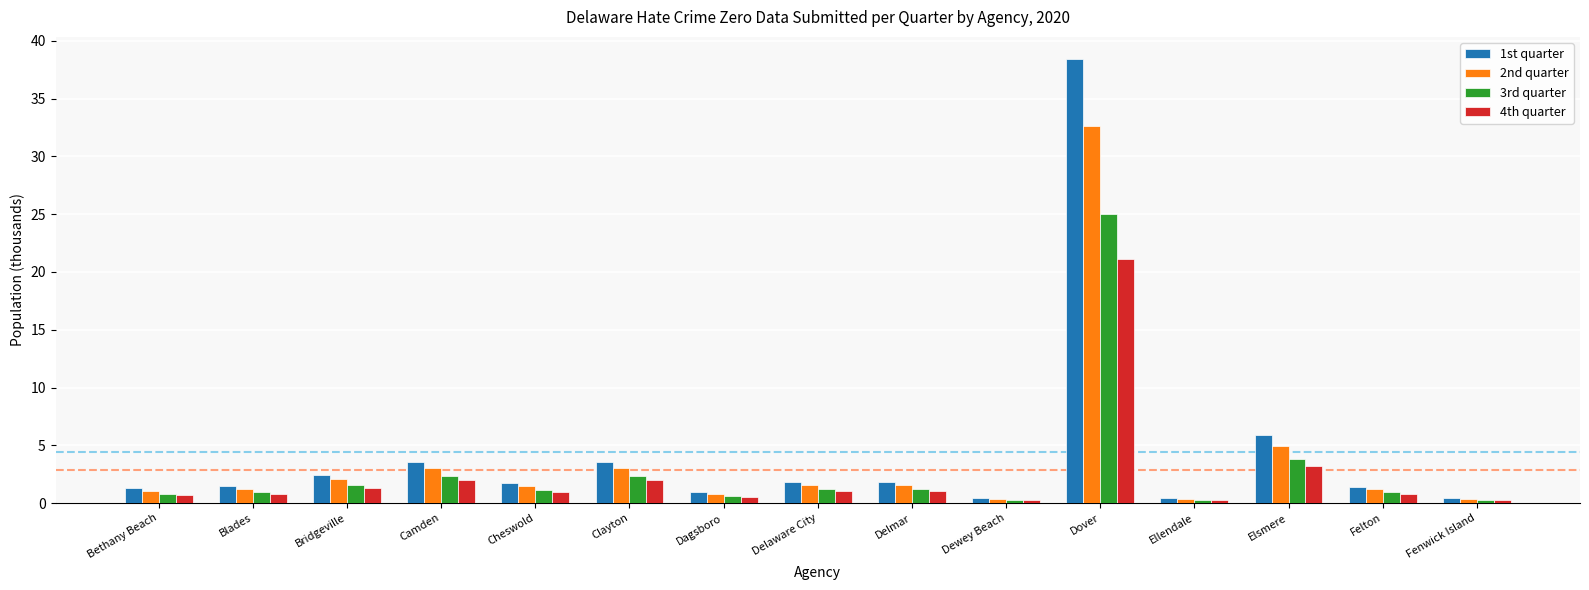

What is the sum of the 4th quarter values at Felton and Fenwick Island?

1.0